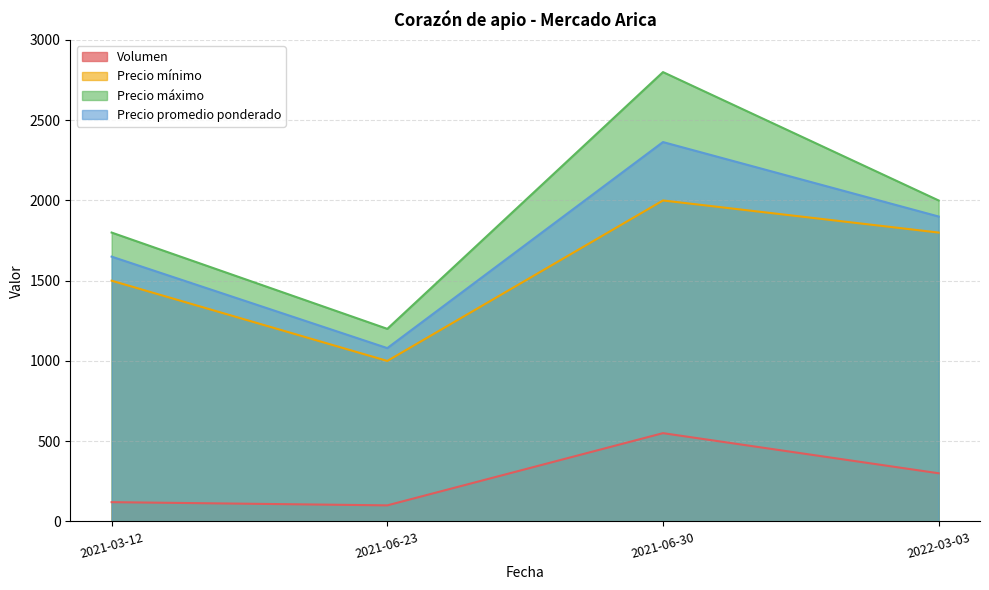

True or false: Volumen and Precio promedio ponderado intersect in this chart.

False